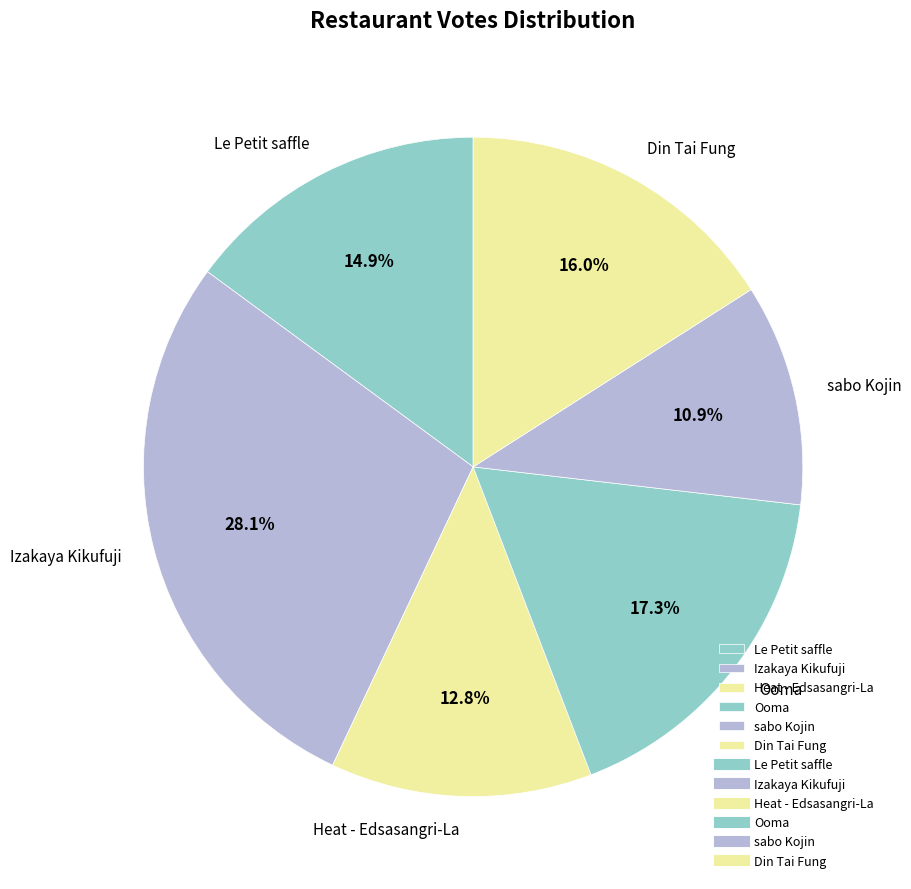

To the nearest percent, what is the combined percentage of Din Tai Fung and Ooma?

33%